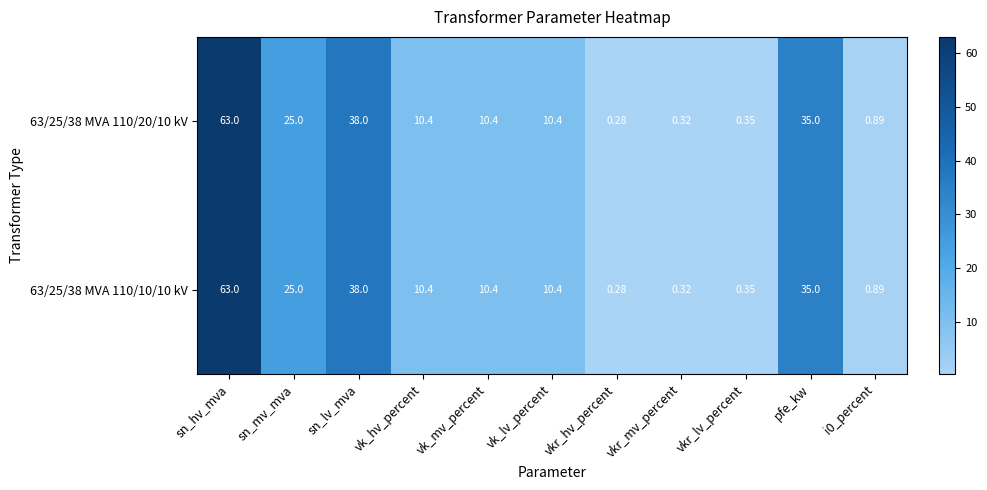

Which category has the lowest value across all series?

vkr_hv_percent